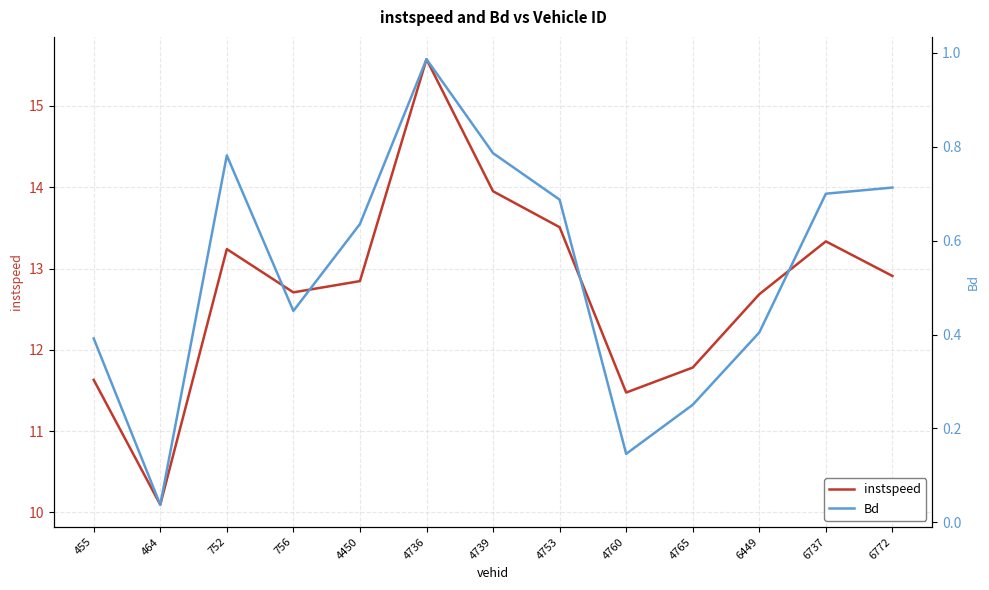

List the labels in order of instspeed value, smallest first.

464, 4760, 455, 4765, 6449, 756, 4450, 6772, 752, 6737, 4753, 4739, 4736